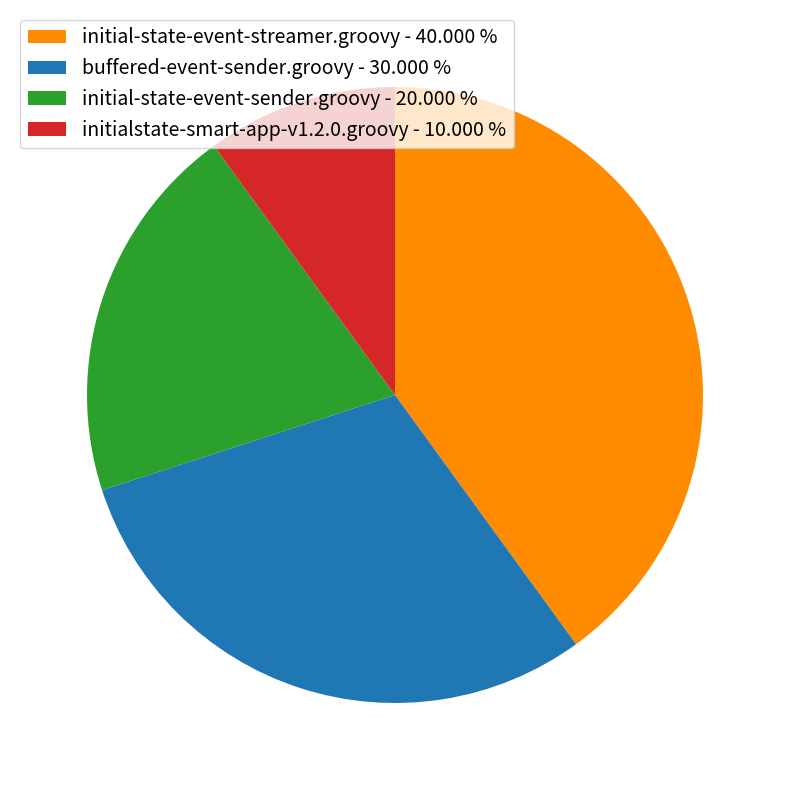

Does initialstate-smart-app-v1.2.0.groovy - 10.000 % account for over 50% of the chart?

No